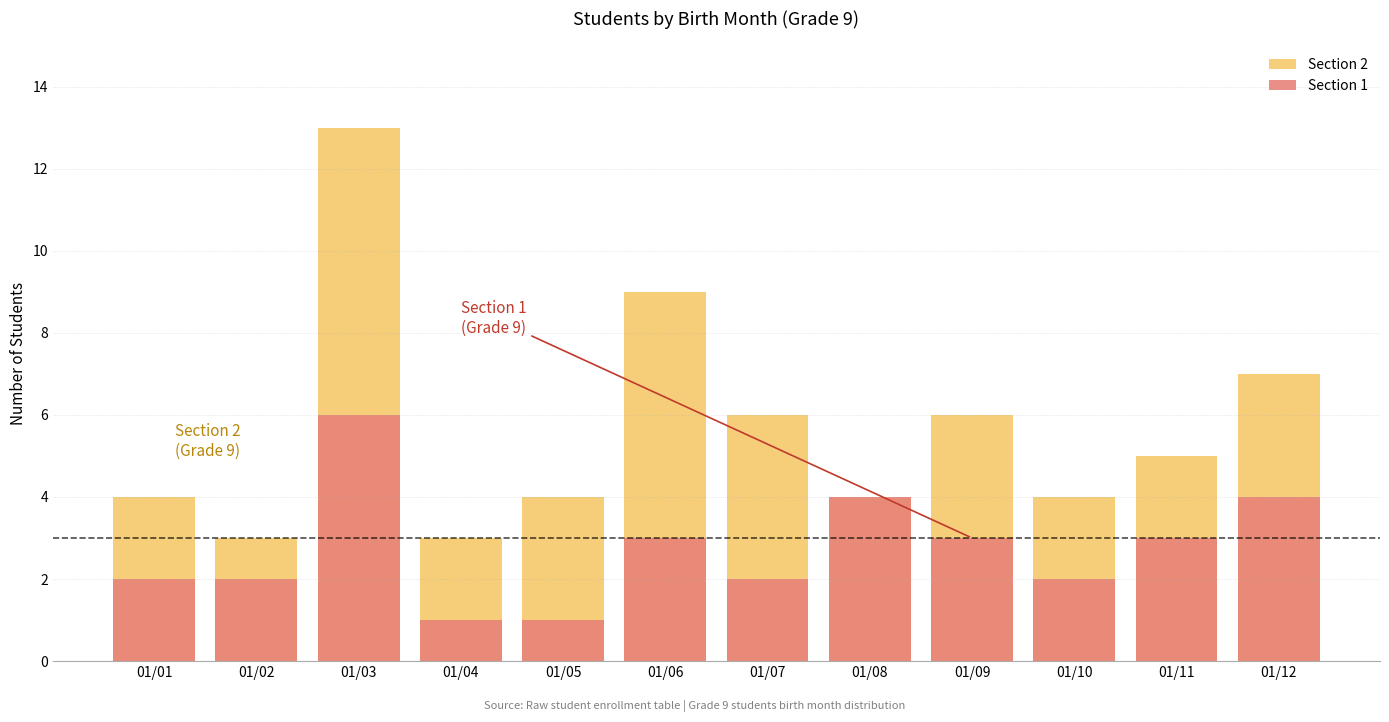

Count the Section 1 values in the range 2 to 4.

9